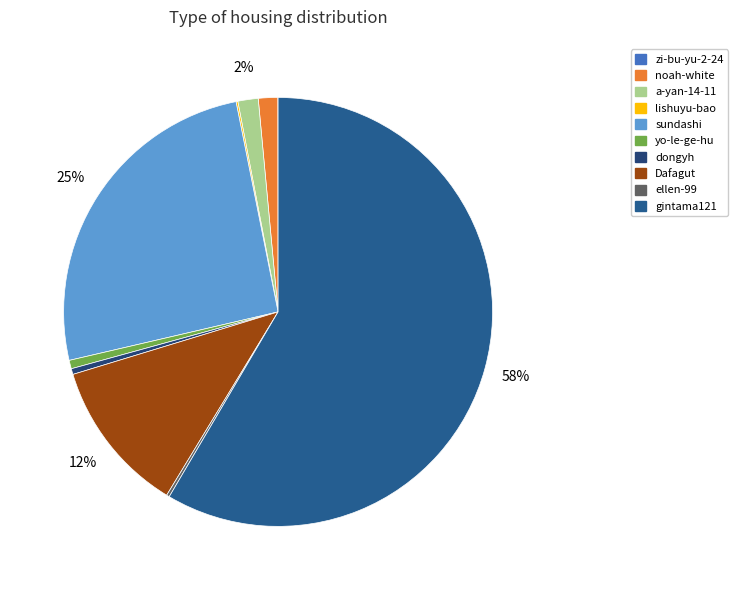

What is the ratio of the value at dongyh to the value at zi-bu-yu-2-24?

26.0